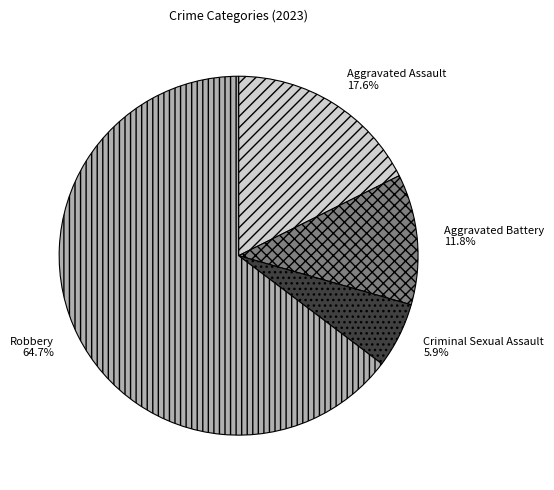

What percentage is the Robbery slice, to the nearest percent?

65%